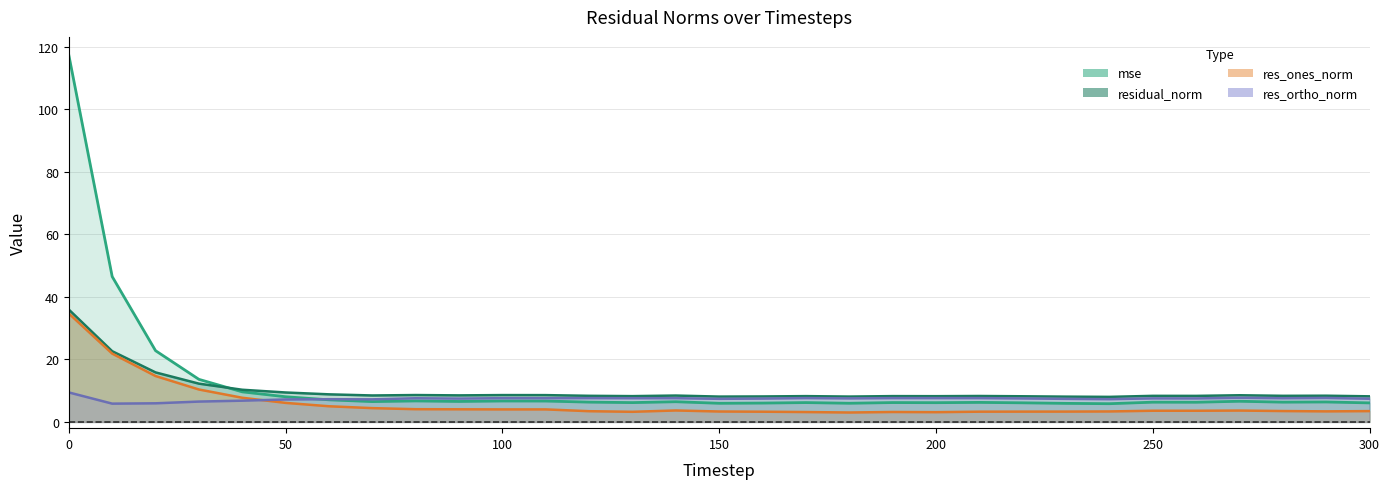

Where is the first local minimum for res_ortho_norm?

10